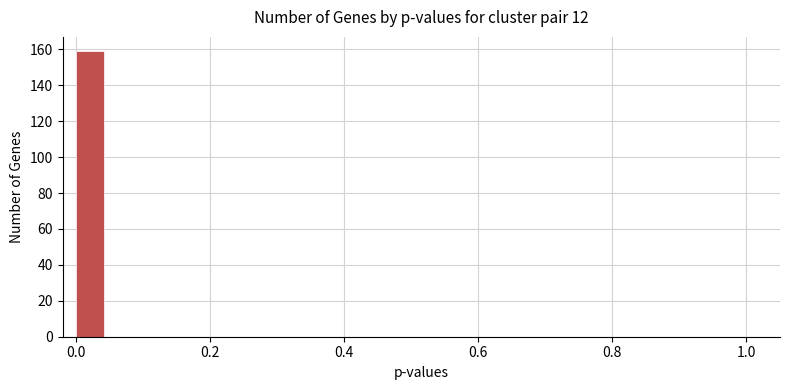

Around what value on the x-axis is the tallest bar? Give the approximate position of its centre, as read against the axis.

0.02